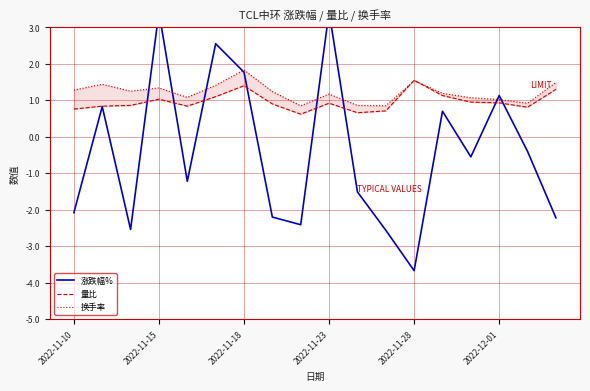

Which series changed the most between 7 and 15?

涨跌幅%